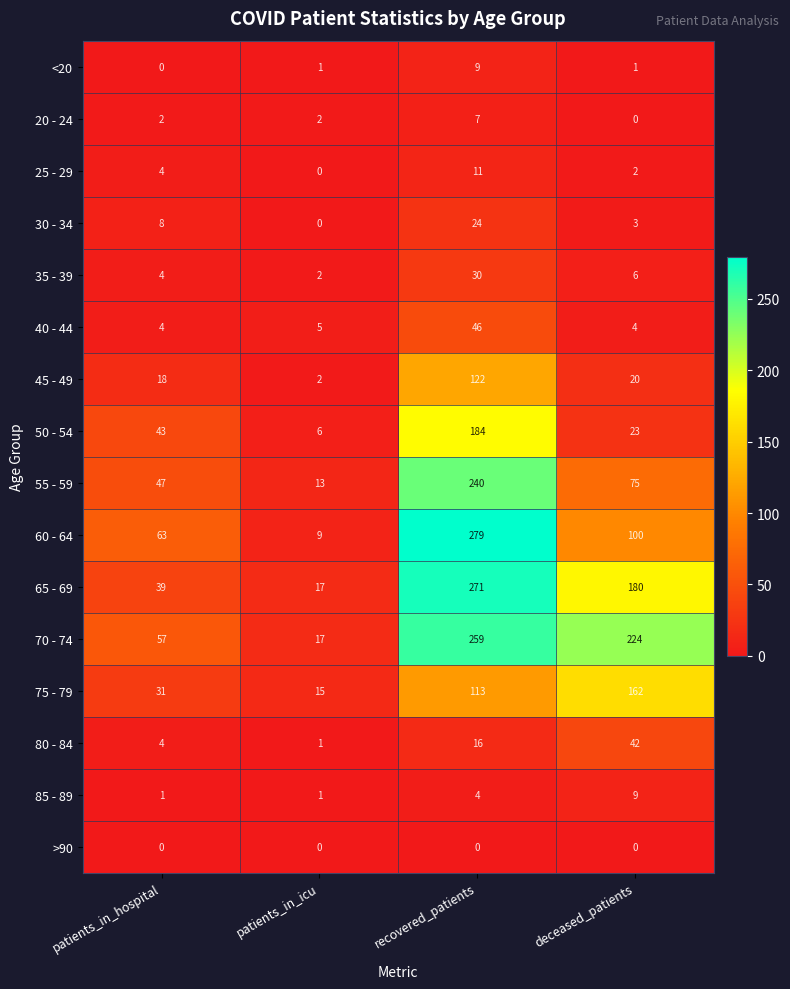

What is the difference between the maximum and minimum values in the 20 - 24 series?

7